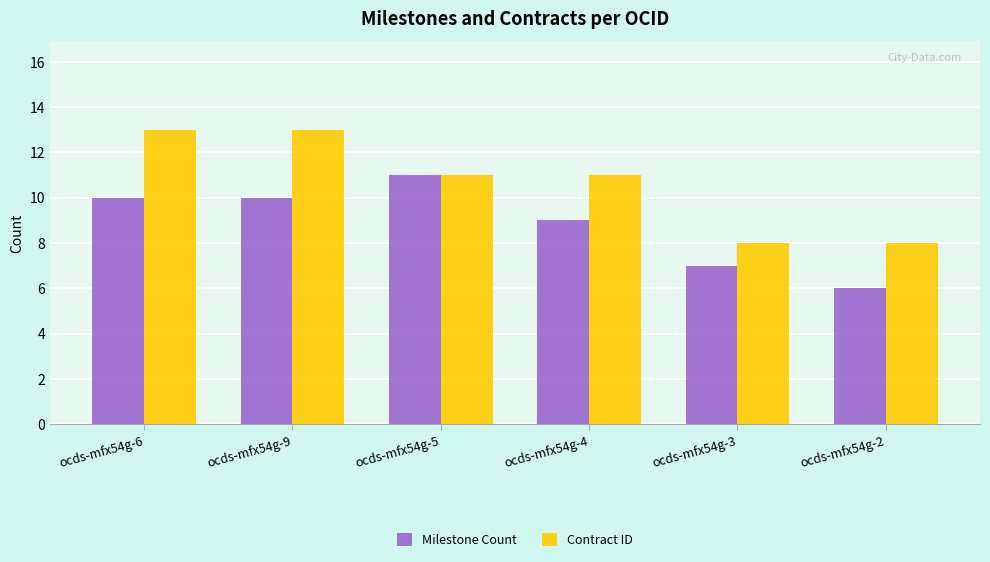

How many Milestone Count values are between 7 and 10?

4